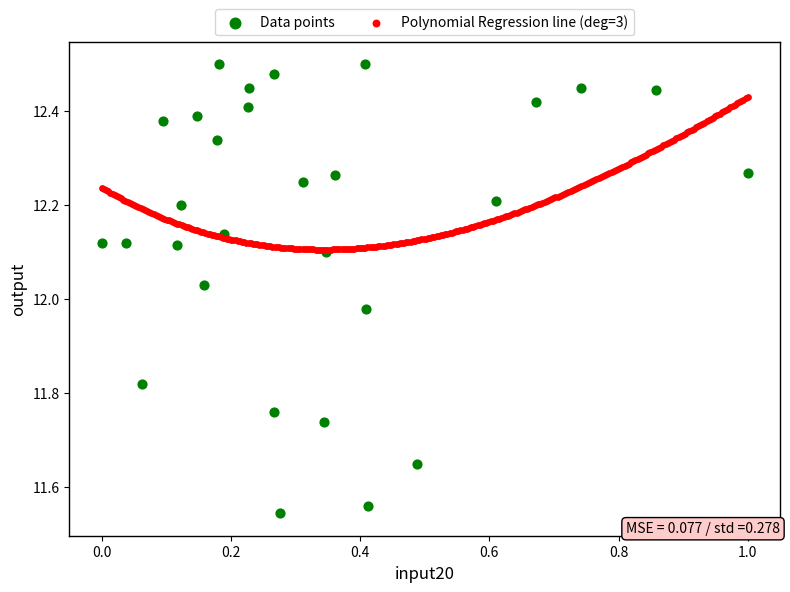

Which series contains the lowest Y value?

Data points